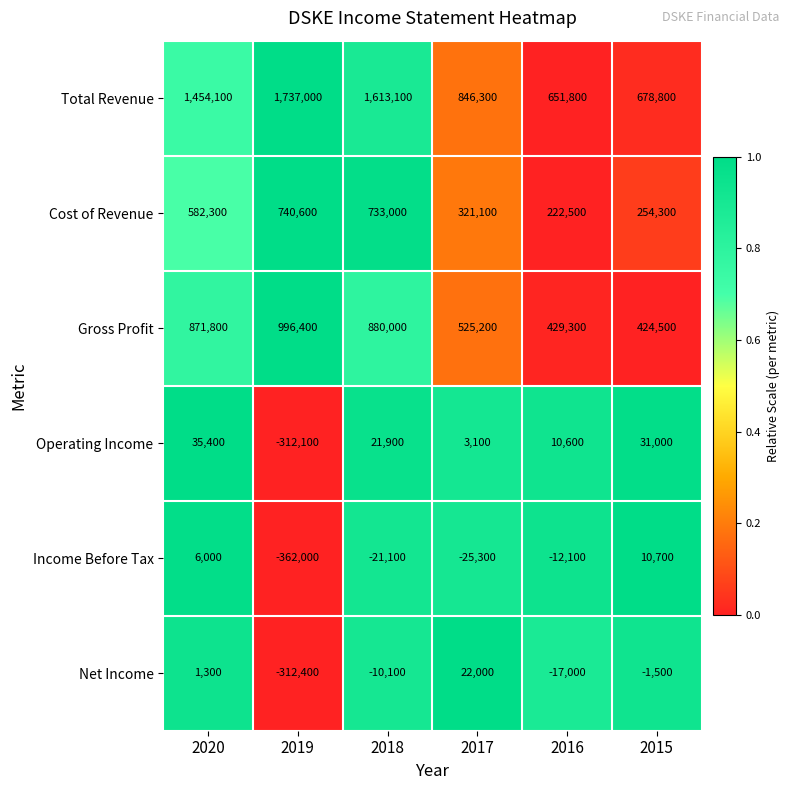

What is the spread (max minus min) of values at 2019?

2099000